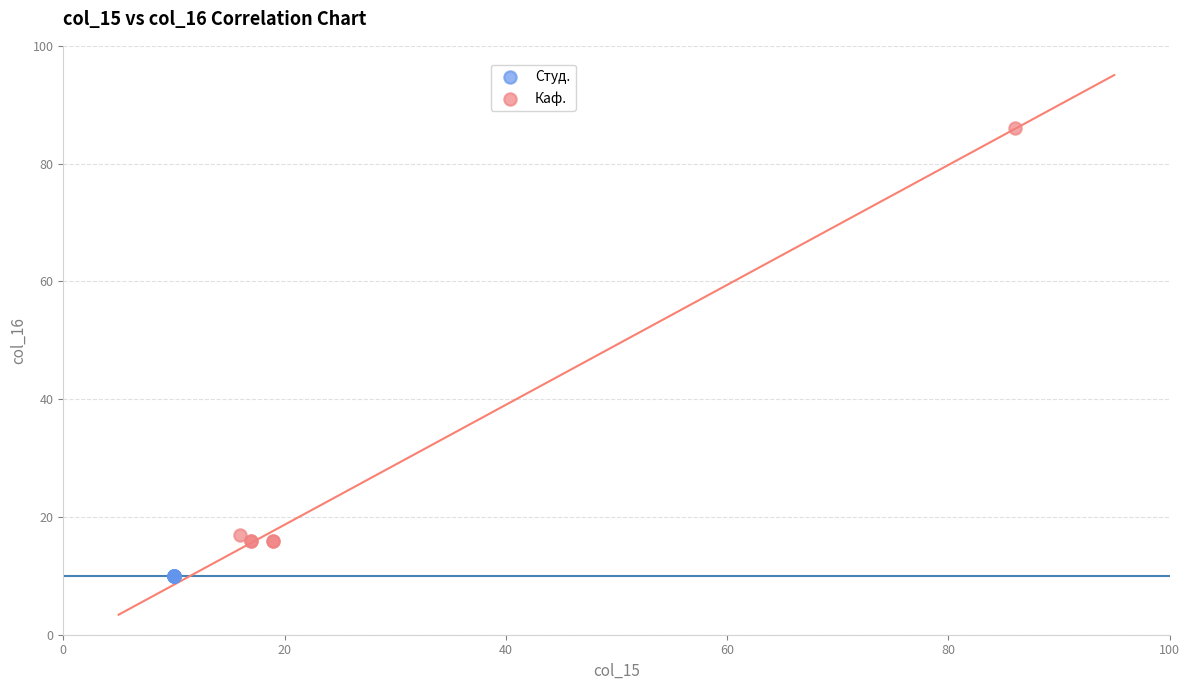

Which series contains the highest Y value?

Каф.